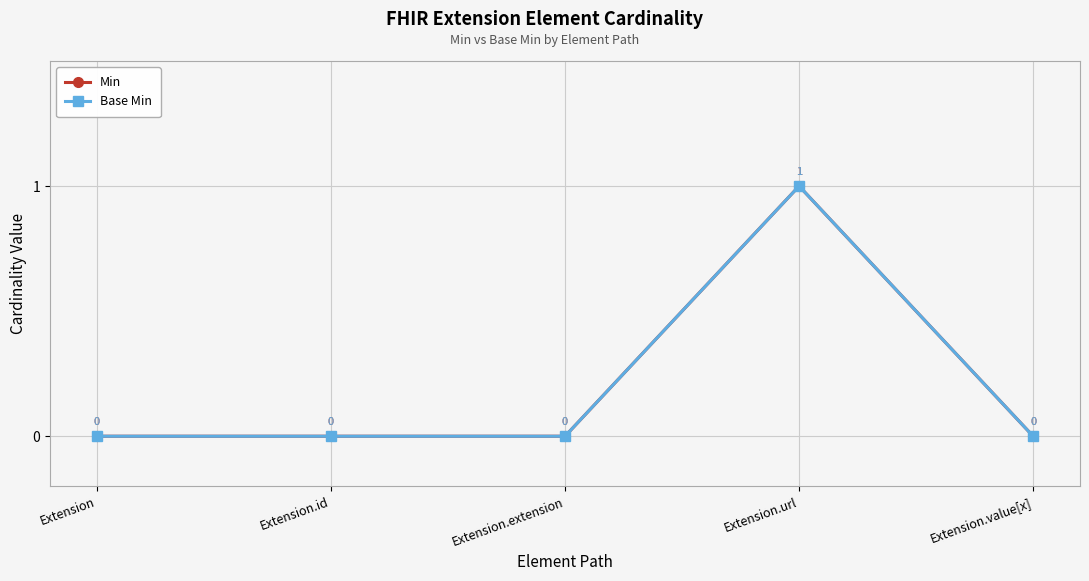

Is this an area chart (filled region under the line)?

No